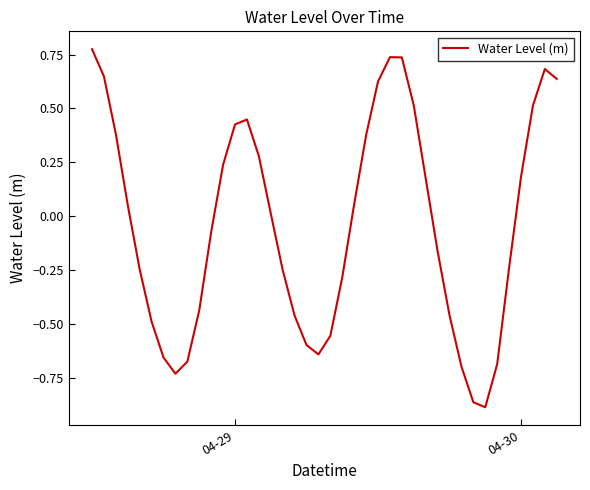

Is this an area chart (filled region under the line)?

No